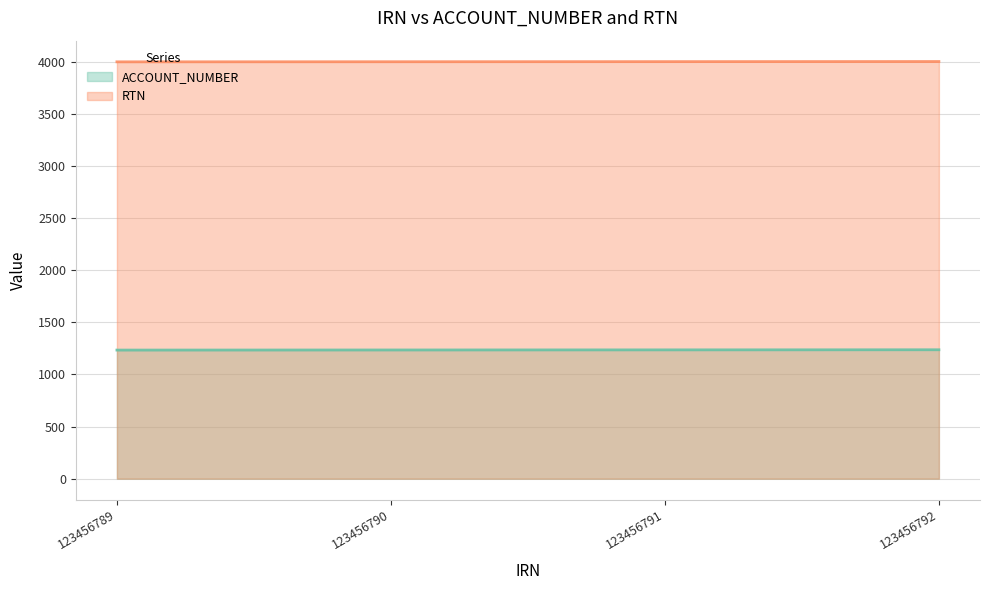

At 123456791, list the series in order from largest to smallest.

RTN, ACCOUNT_NUMBER